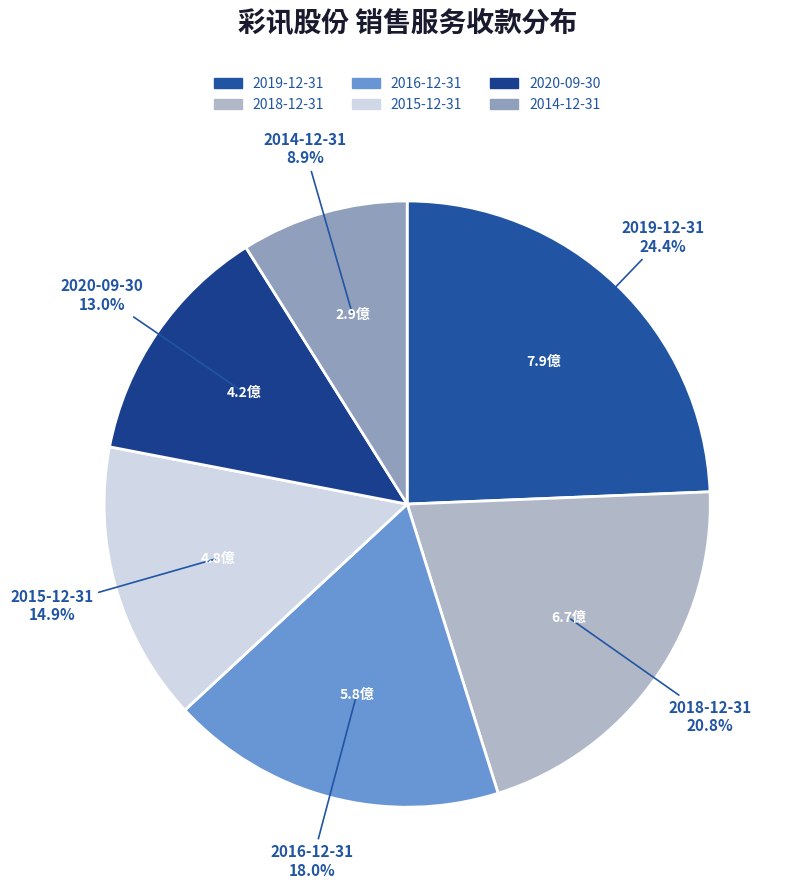

Is it true that 2014-12-31 is 15% of the pie?

False